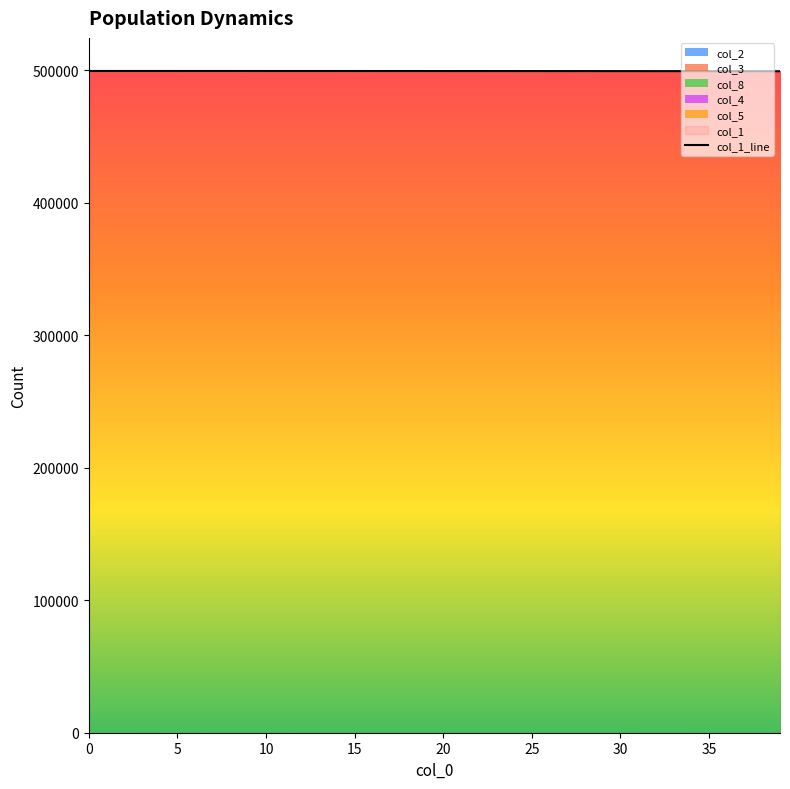

Rank the series at 36 from lowest to highest value.

col_5, col_3, col_4, col_2, col_8, col_1